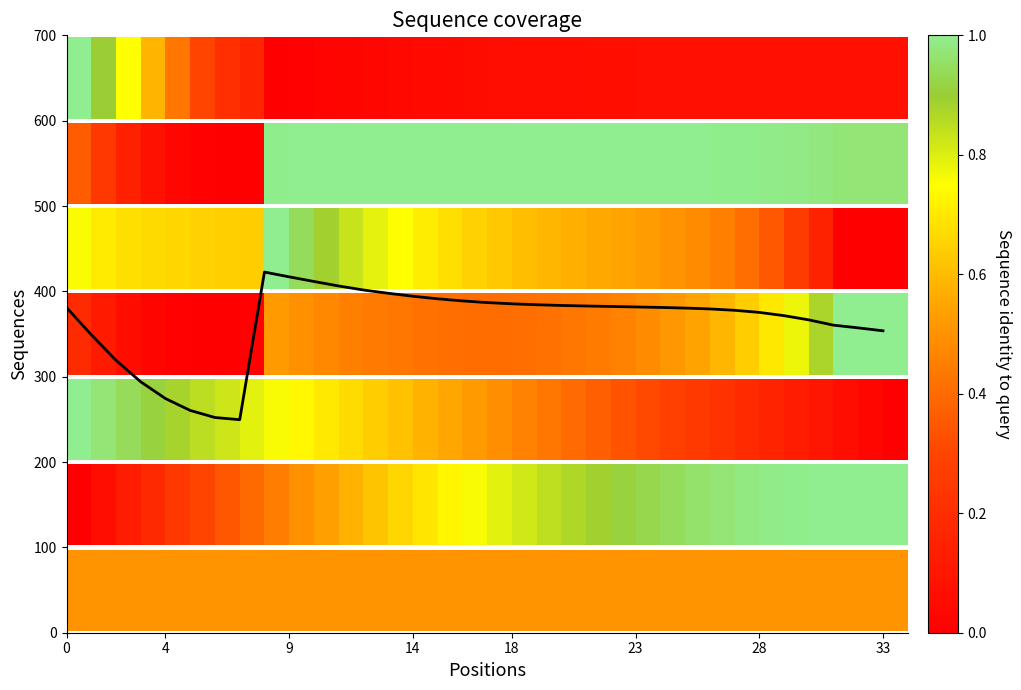

How many distinct data groups are displayed?

1